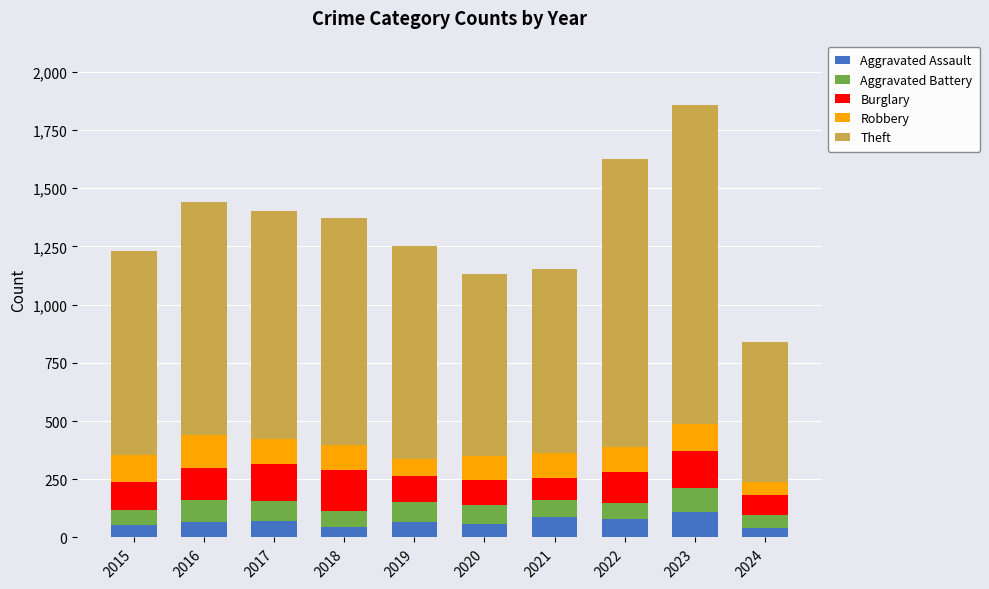

At which category is the sum across all series the highest?

2023